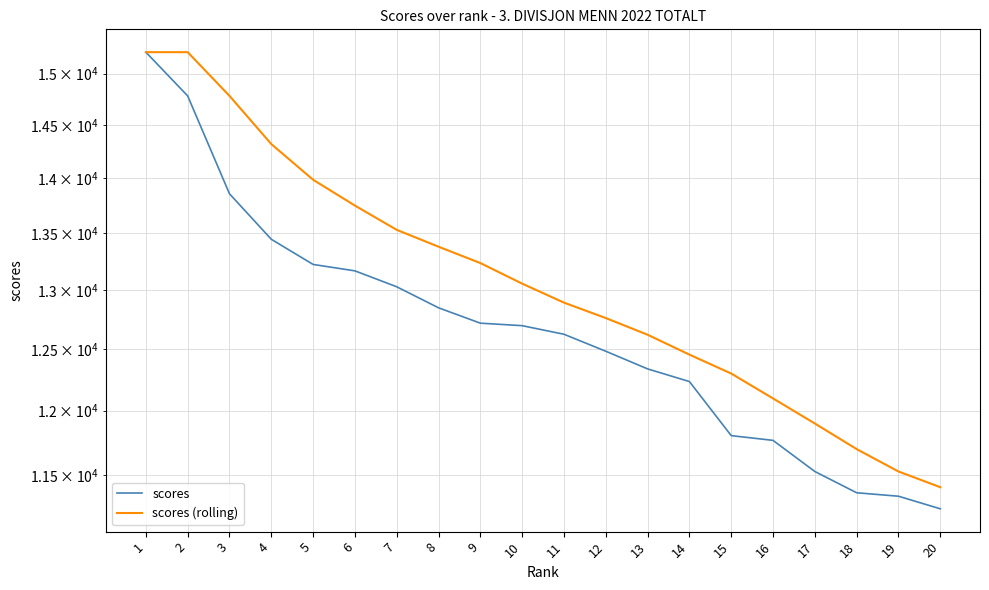

True or false: scores has a value of 17470 at 19.

False